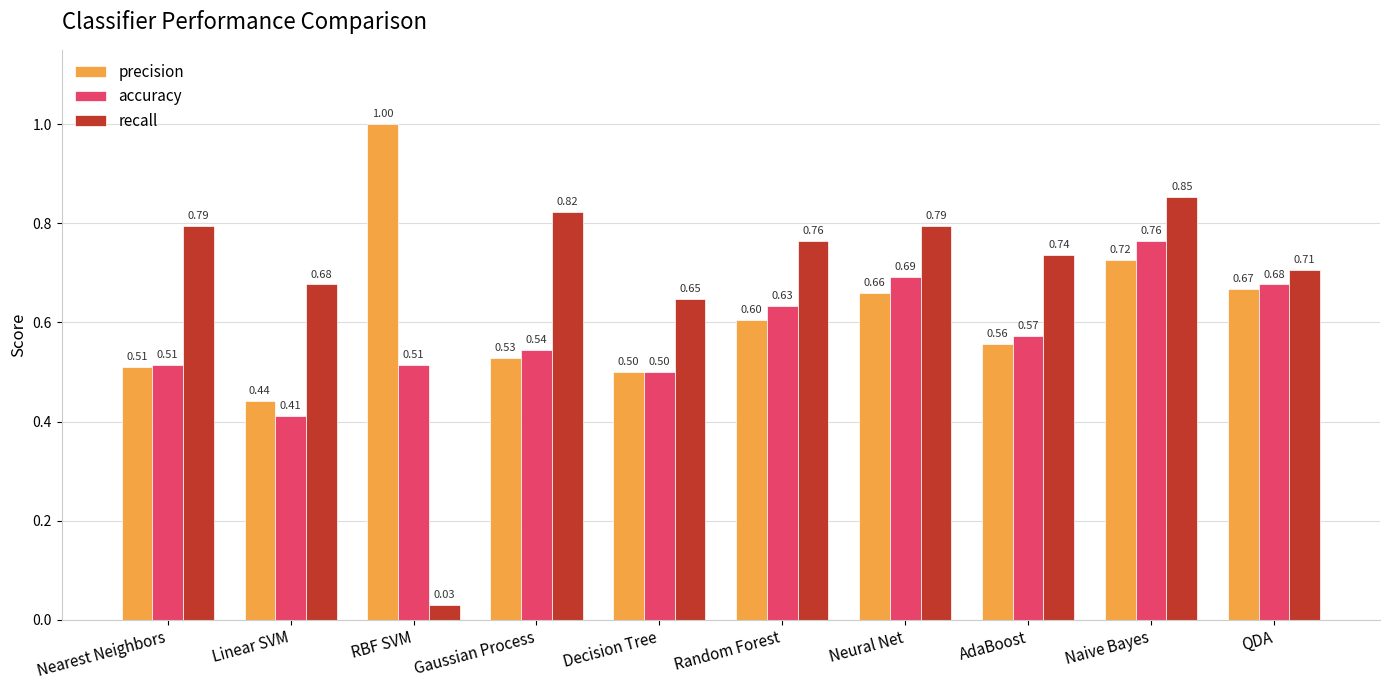

Rank the series by their average value, from highest to lowest.

recall, precision, accuracy